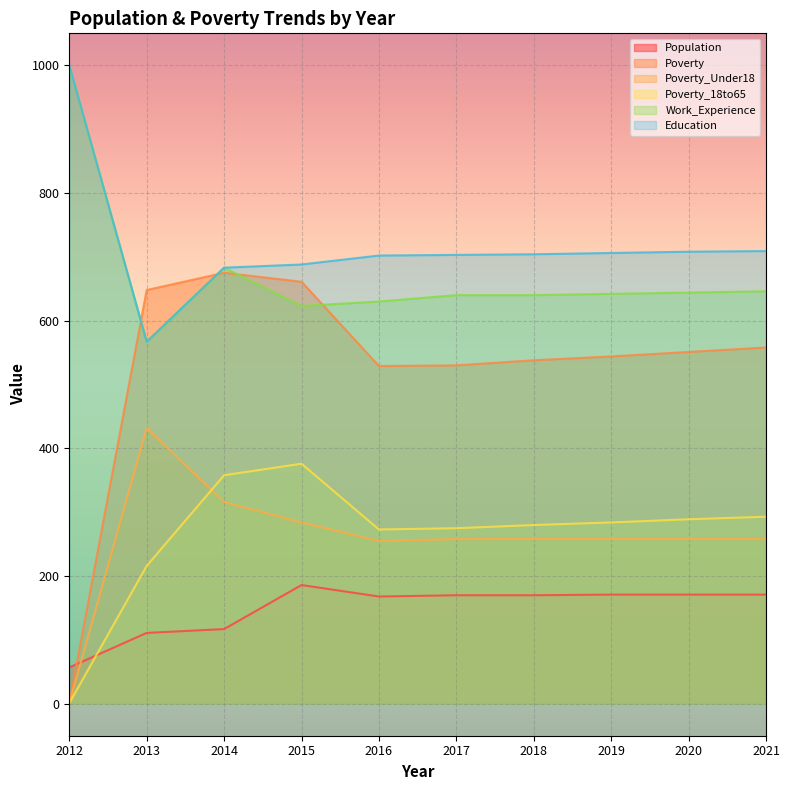

Rank the series at 2021 from lowest to highest value.

Population, Poverty_Under18, Poverty_18to65, Poverty, Work_Experience, Education